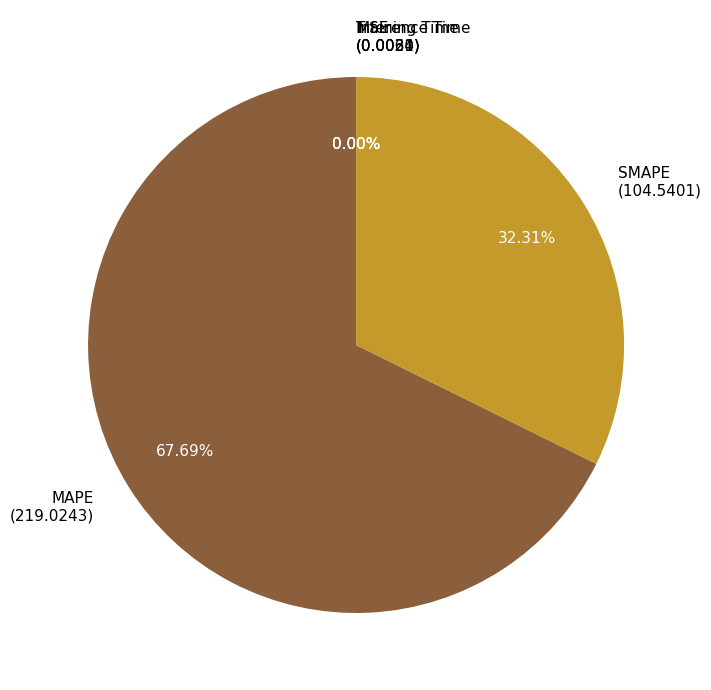

To the nearest percent, what is the difference between the largest and smallest slice percentages?

68%